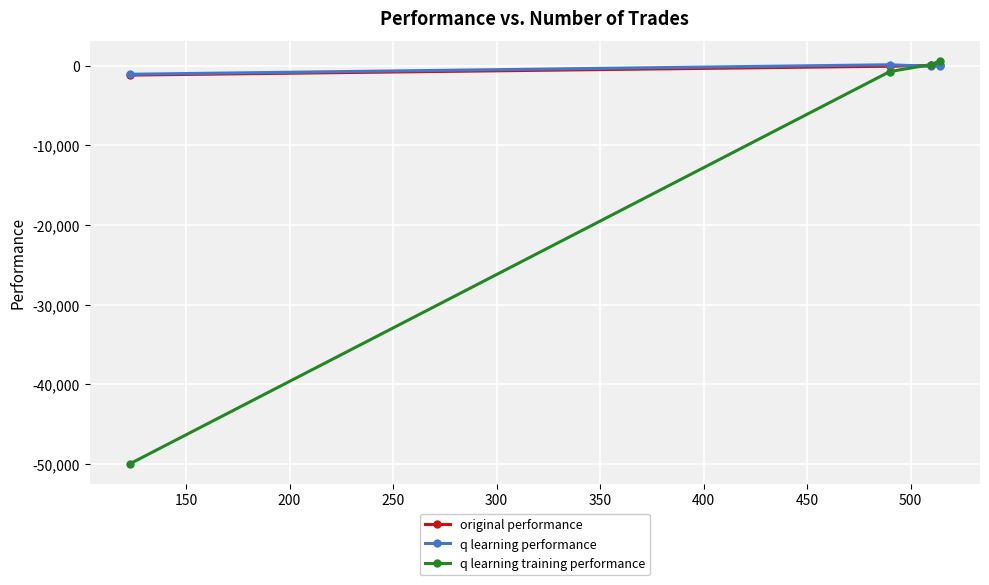

What is the value of the original performance point at the 1st from the left?

-1166.2